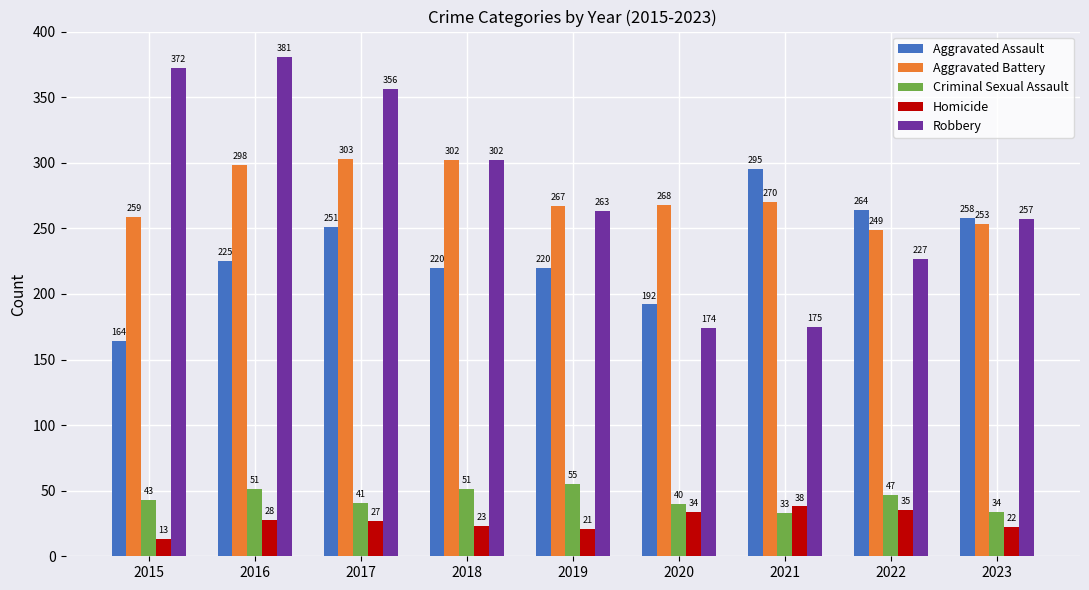

The value of Criminal Sexual Assault at 2016 is 51. True or false?

True